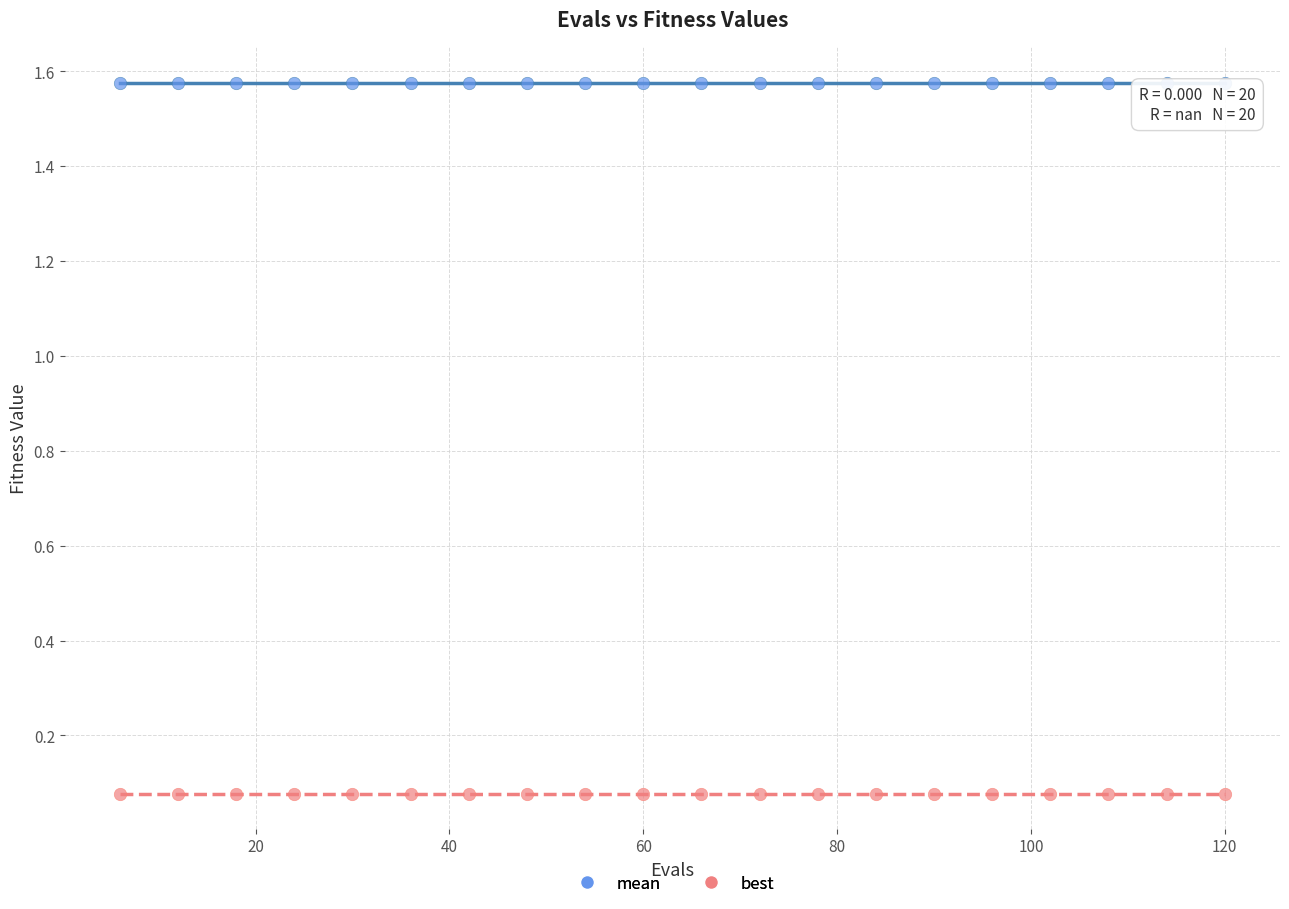

Which series reaches the minimum Y coordinate?

best